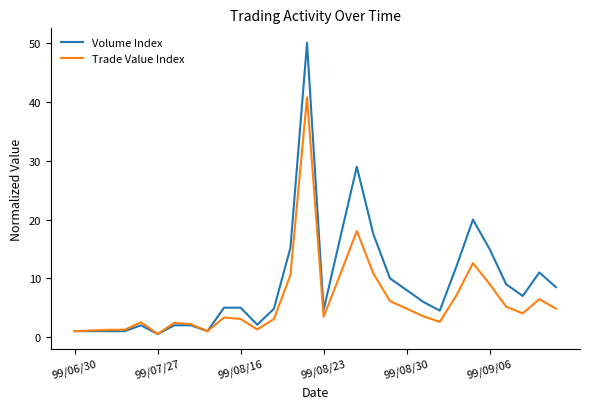

Which series has the largest total across all categories?

Volume Index